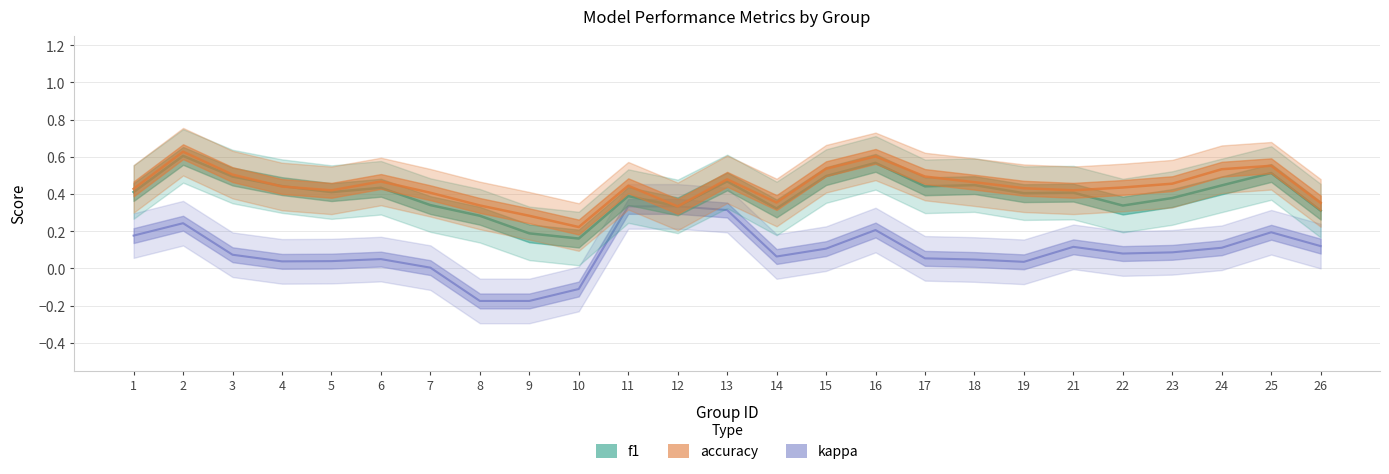

Count the number of data series in this chart.

3